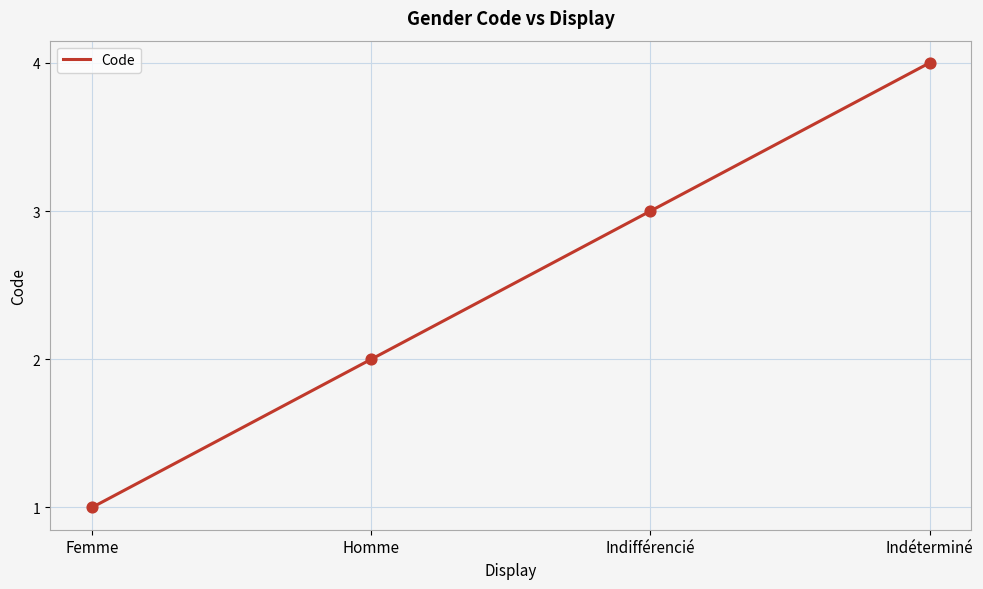

What is the change in value from Femme to Homme?

+1